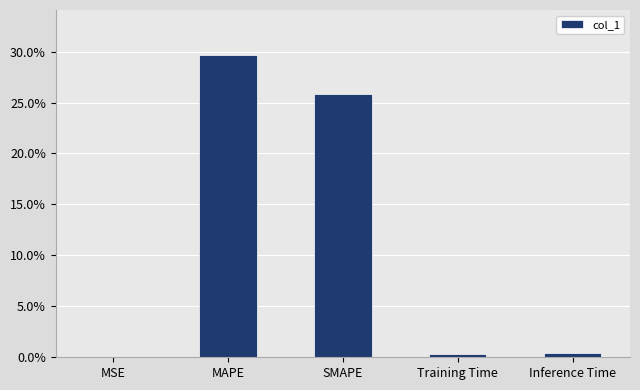

What is the sum of all values?

56.2